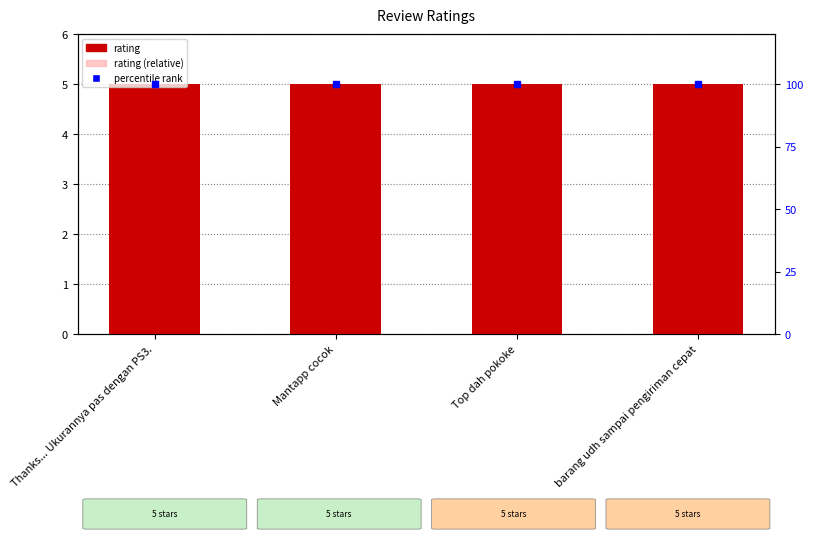

What is the value of the rating bar at the 4th from the left?

5